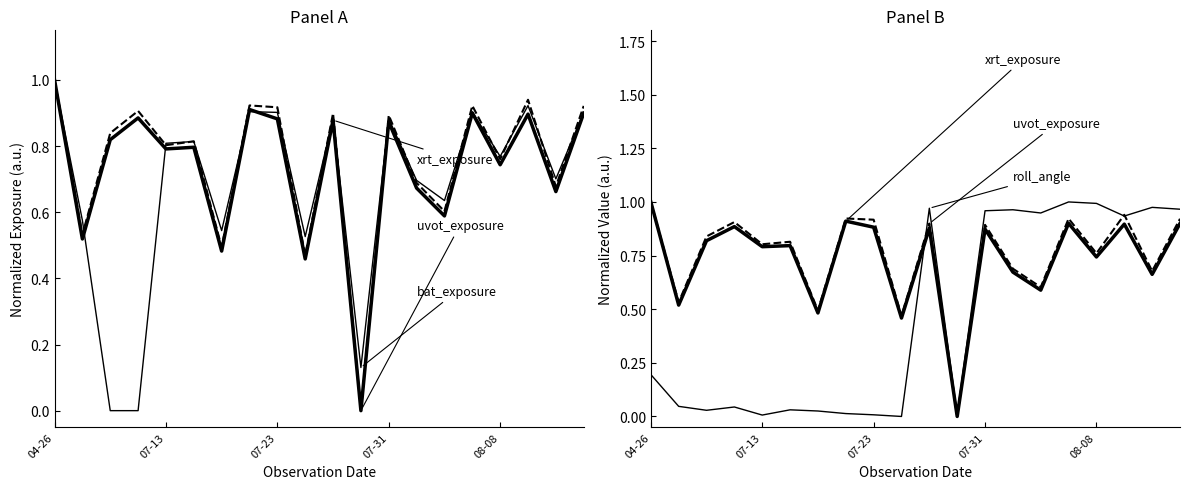

At which category is the sum across all series the highest?

15